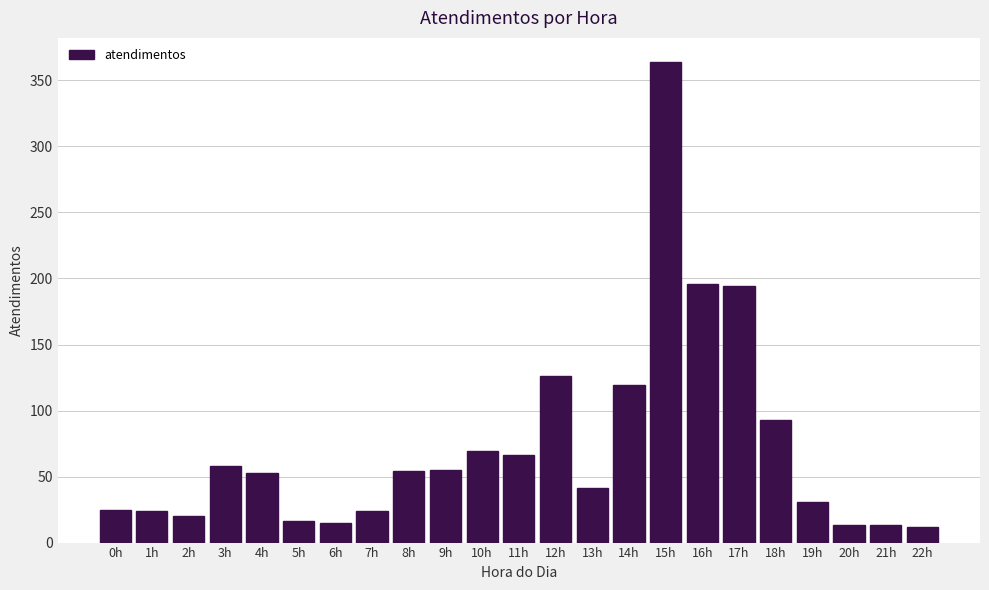

Which has a higher value, 3h or 15h?

15h